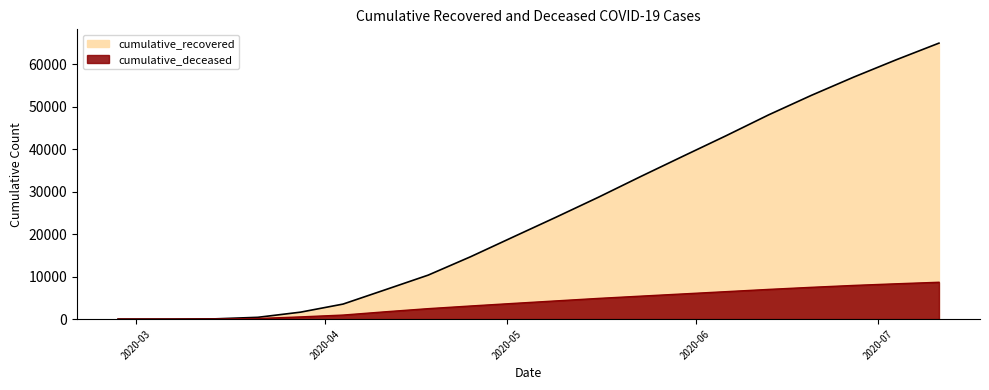

What is the lowest value of the cumulative_recovered series?

3